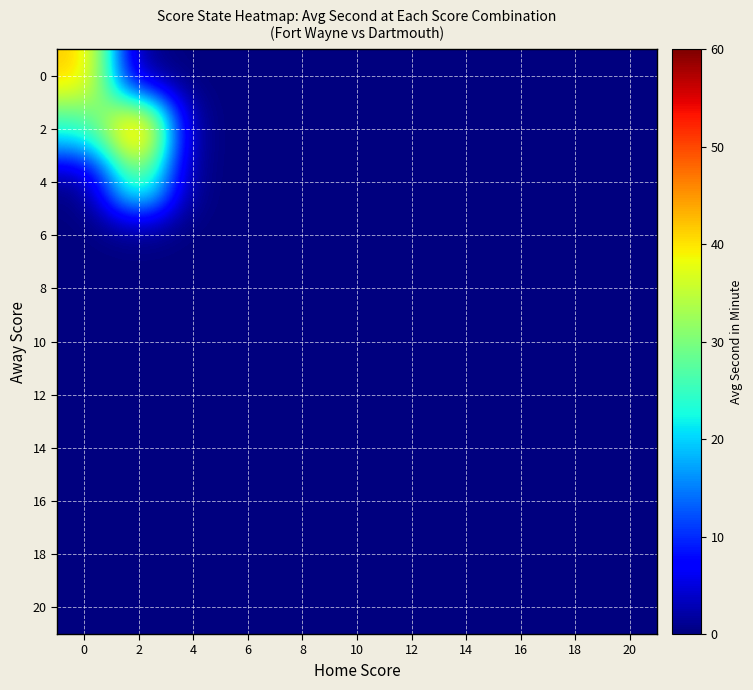

Between 18 and 10, which is larger?

18